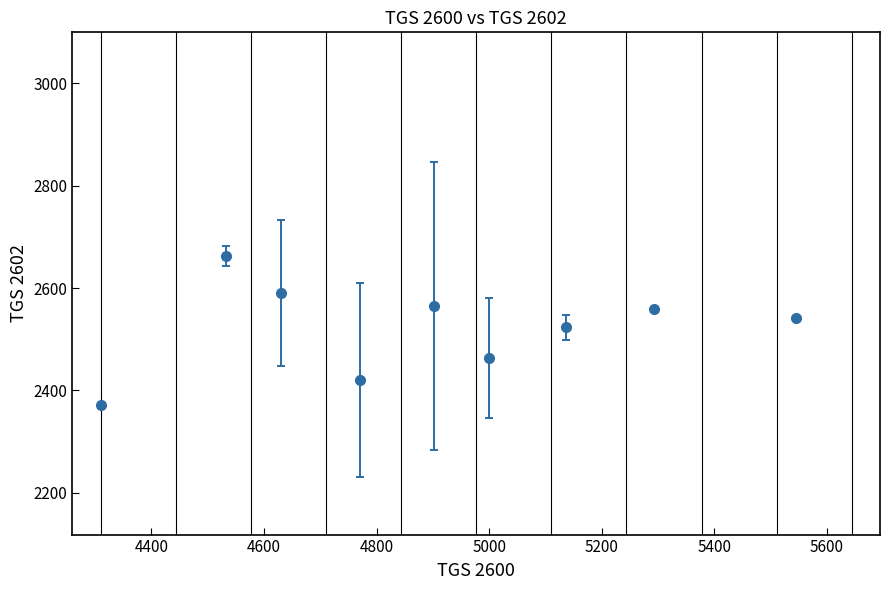

What is the greatest value displayed?

2662.7